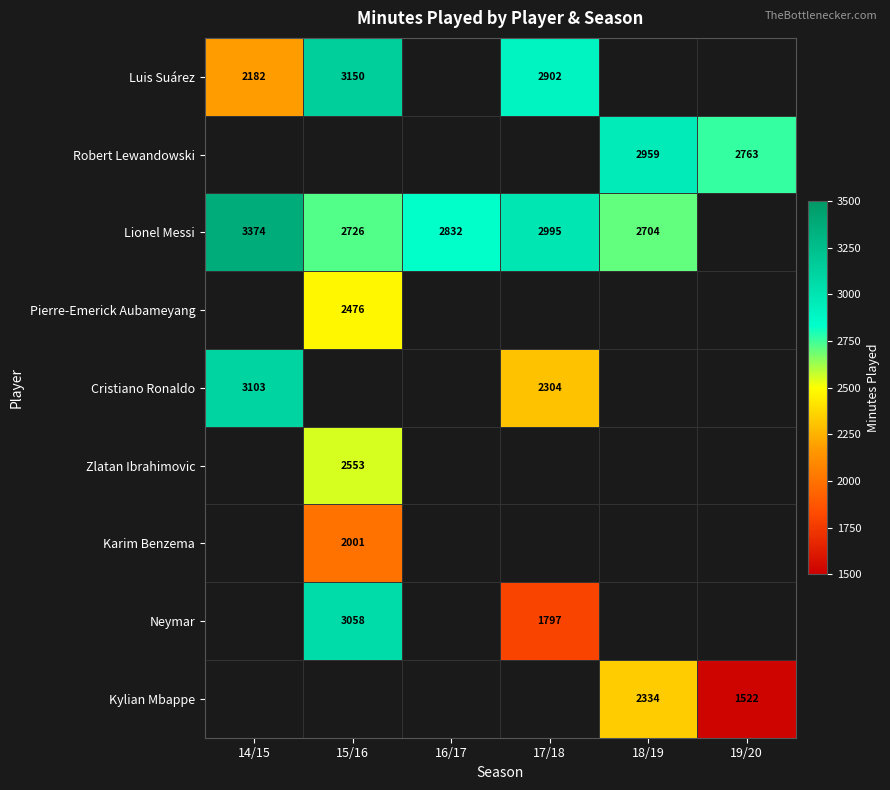

The Neymar series shows 895.5 at 17/18. True or false?

False